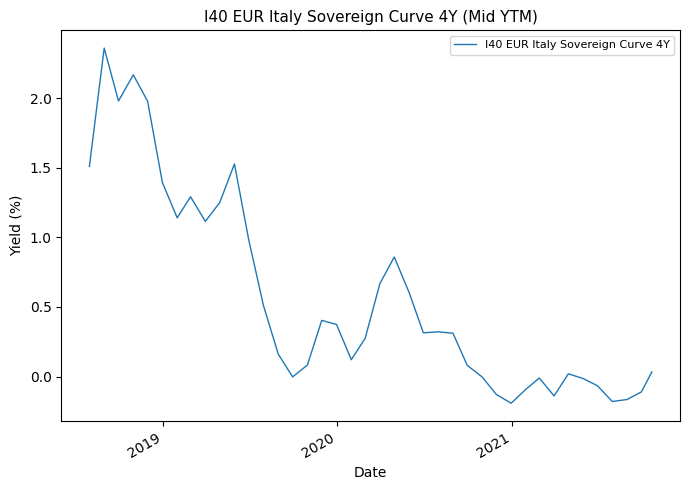

What is the difference between the maximum and minimum values?

2.5